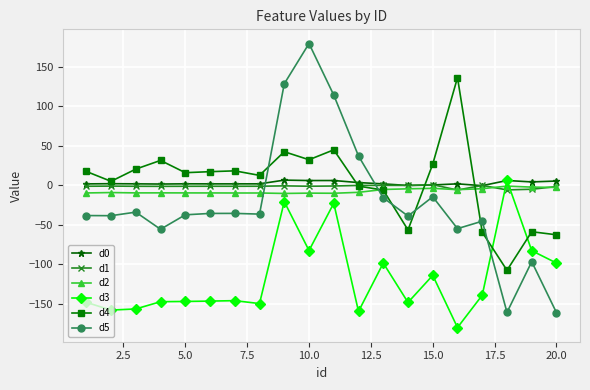

How many values in the d2 series are below -9?

11